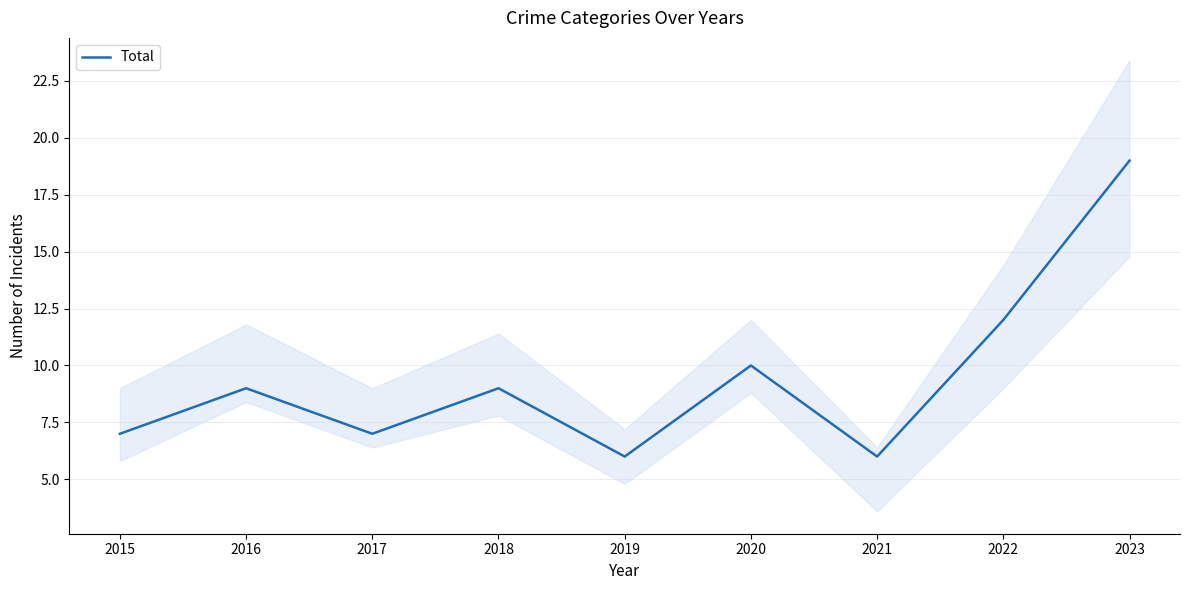

What is the difference between the maximum and second lowest values?

13